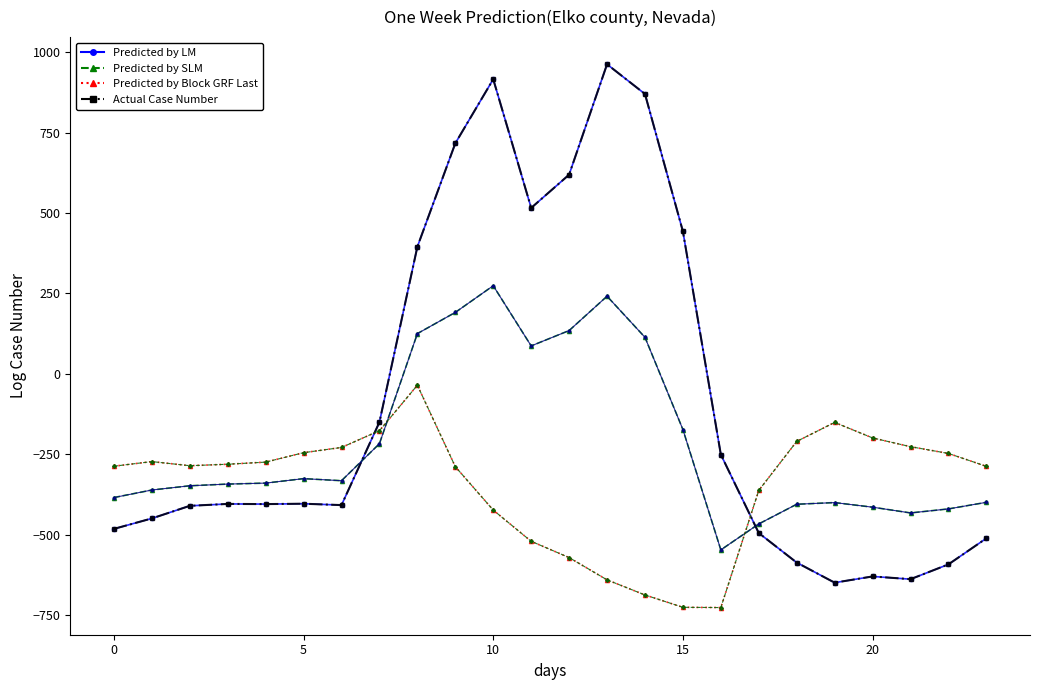

Is this an area chart (filled region under the line)?

No